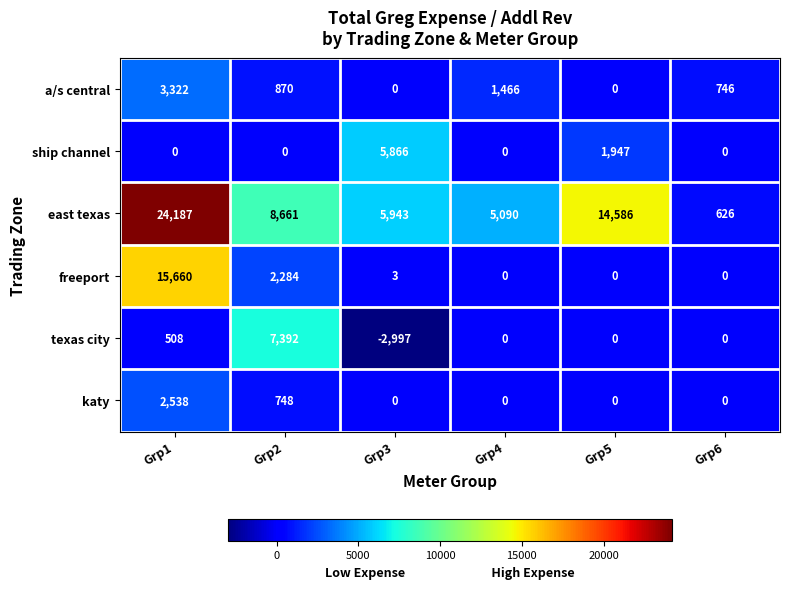

Count the number of categories in the chart.

6